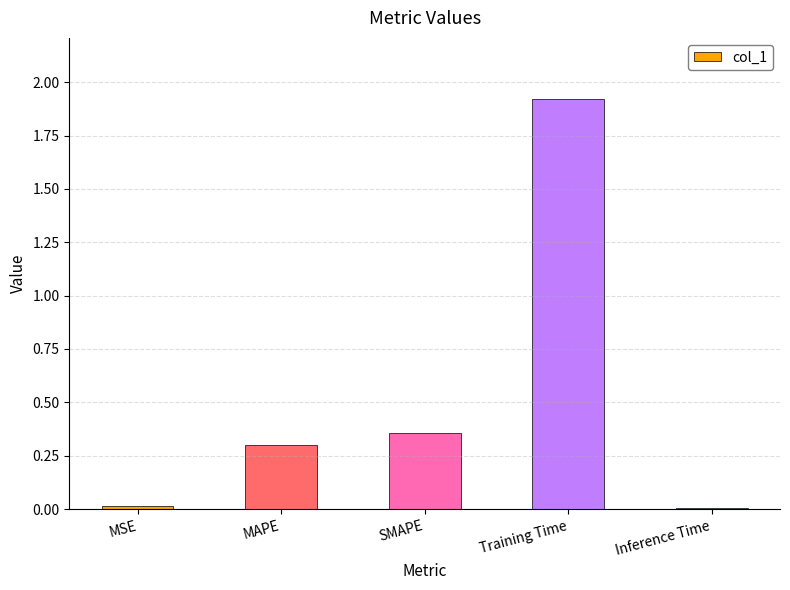

What is the greatest value displayed?

1.9